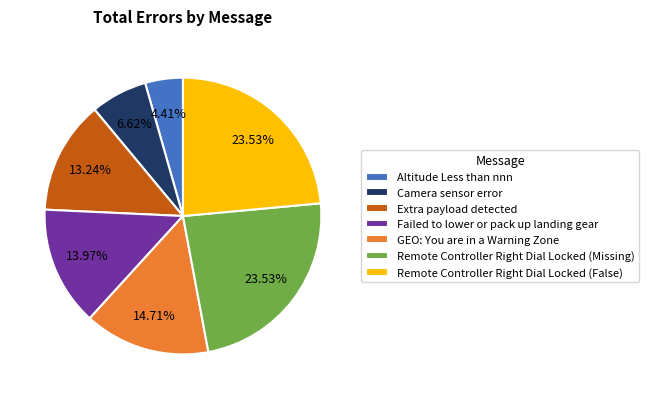

To the nearest percent, what percentage of the pie is Failed to lower or pack up landing gear?

14%